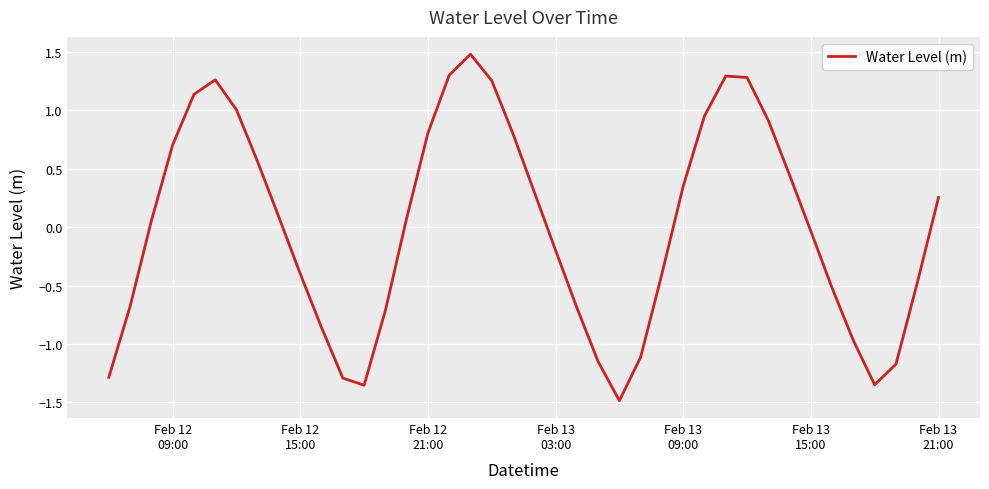

What is the difference between the maximum and minimum values?

3.0